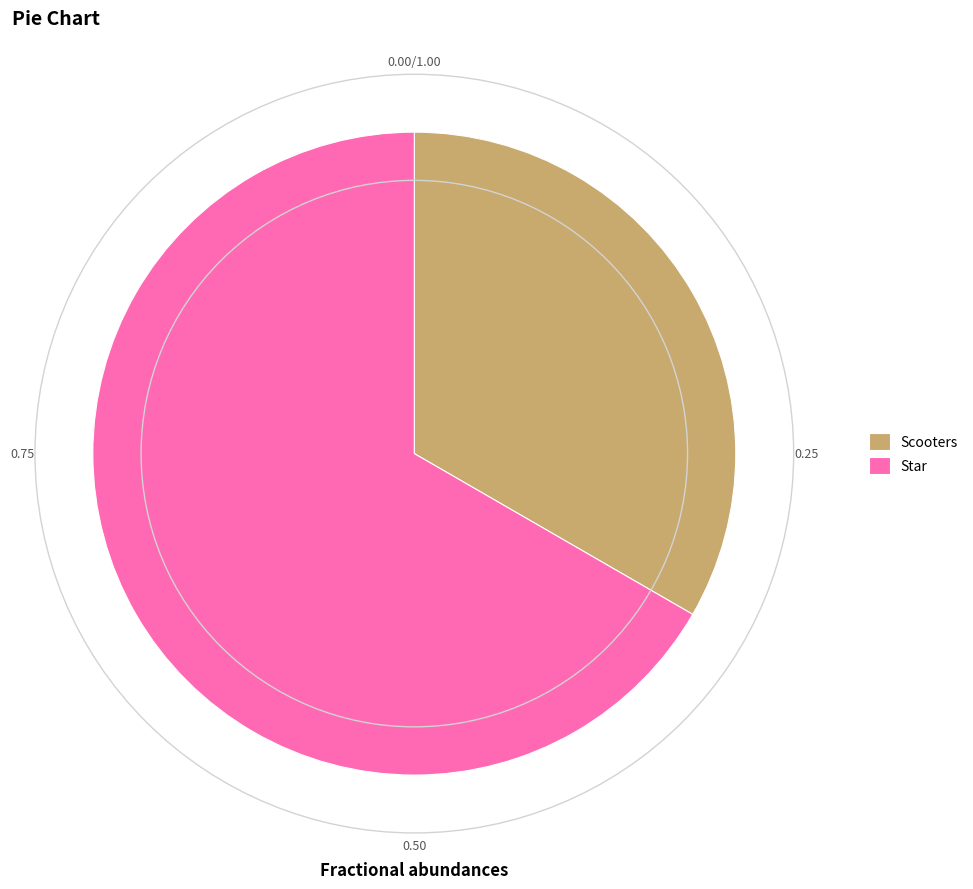

Which category has the biggest portion of the pie?

Star